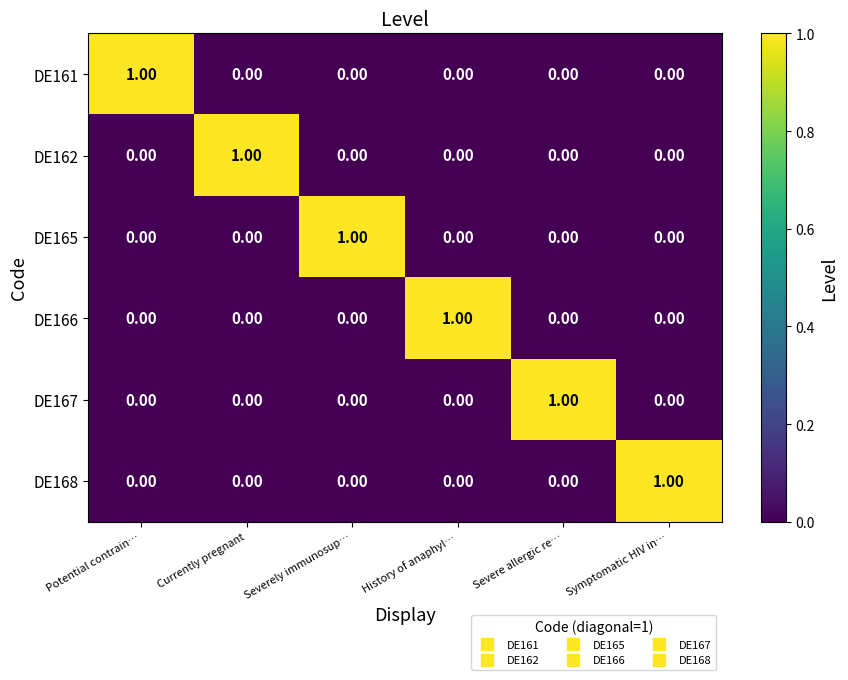

Is the value of DE167 at Severely immunosup… greater than the value of DE161 at Potential contrain…?

No